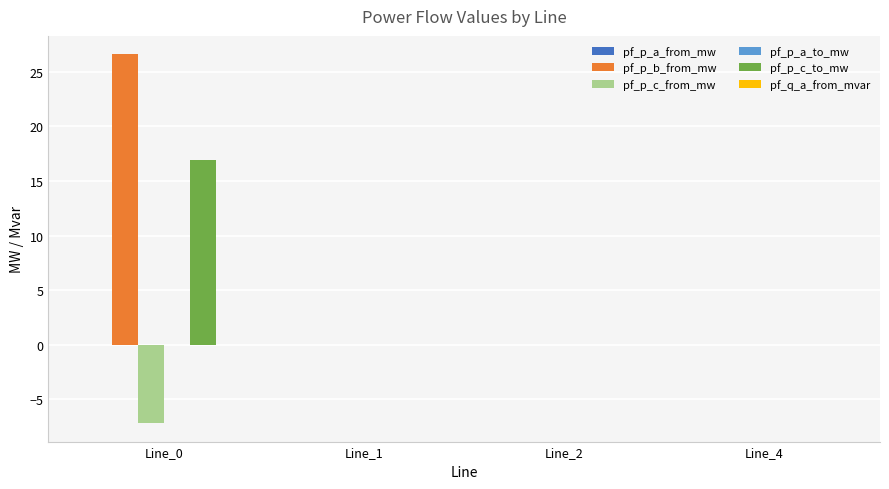

Count the number of data series in this chart.

3